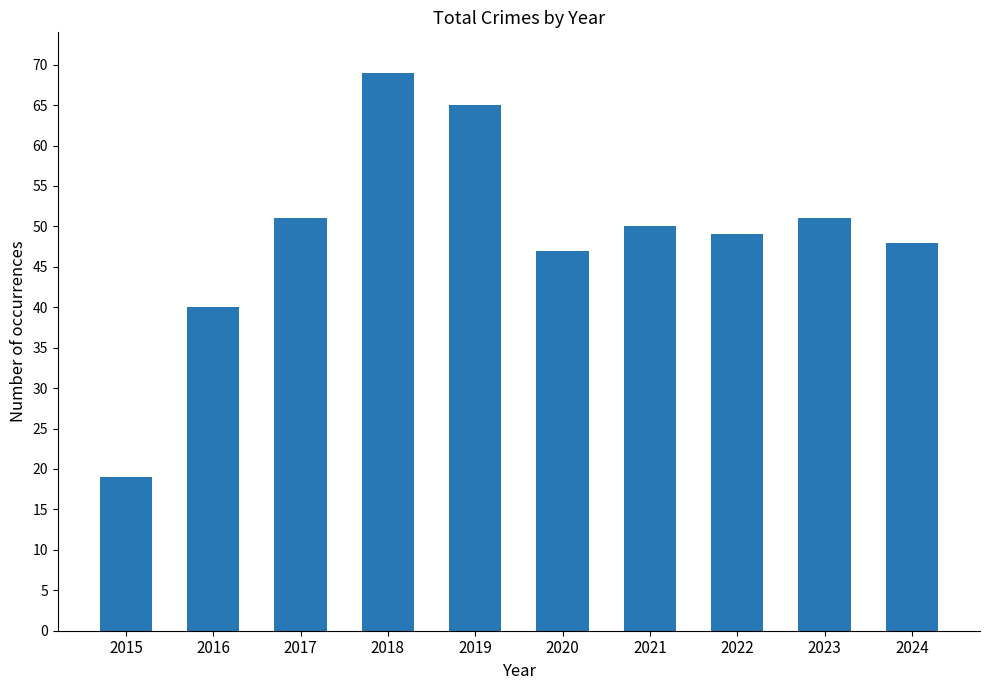

At which label does the data first exceed 50?

2017